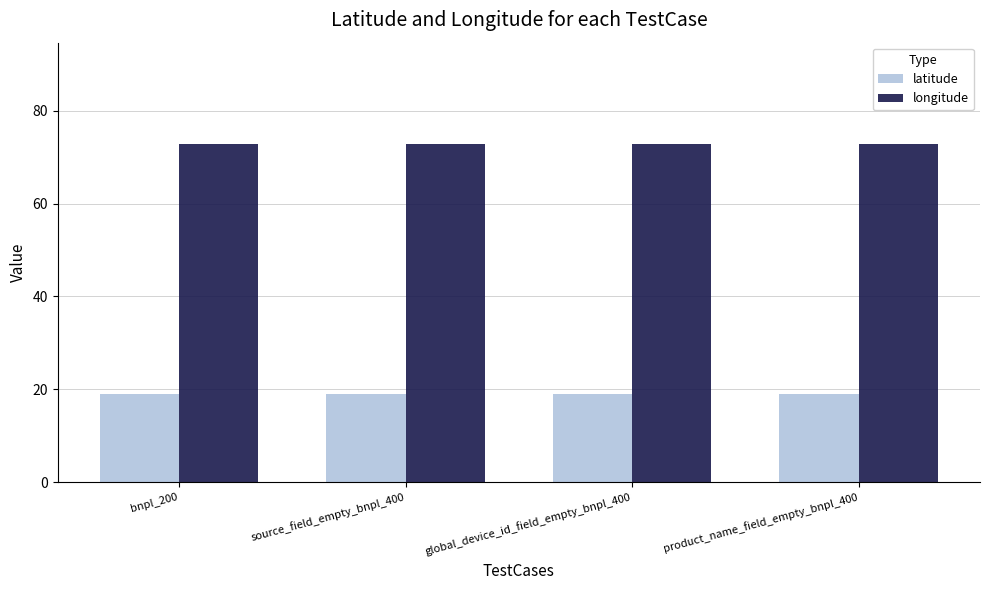

Is it true that latitude equals 10.5 at bnpl_200?

False